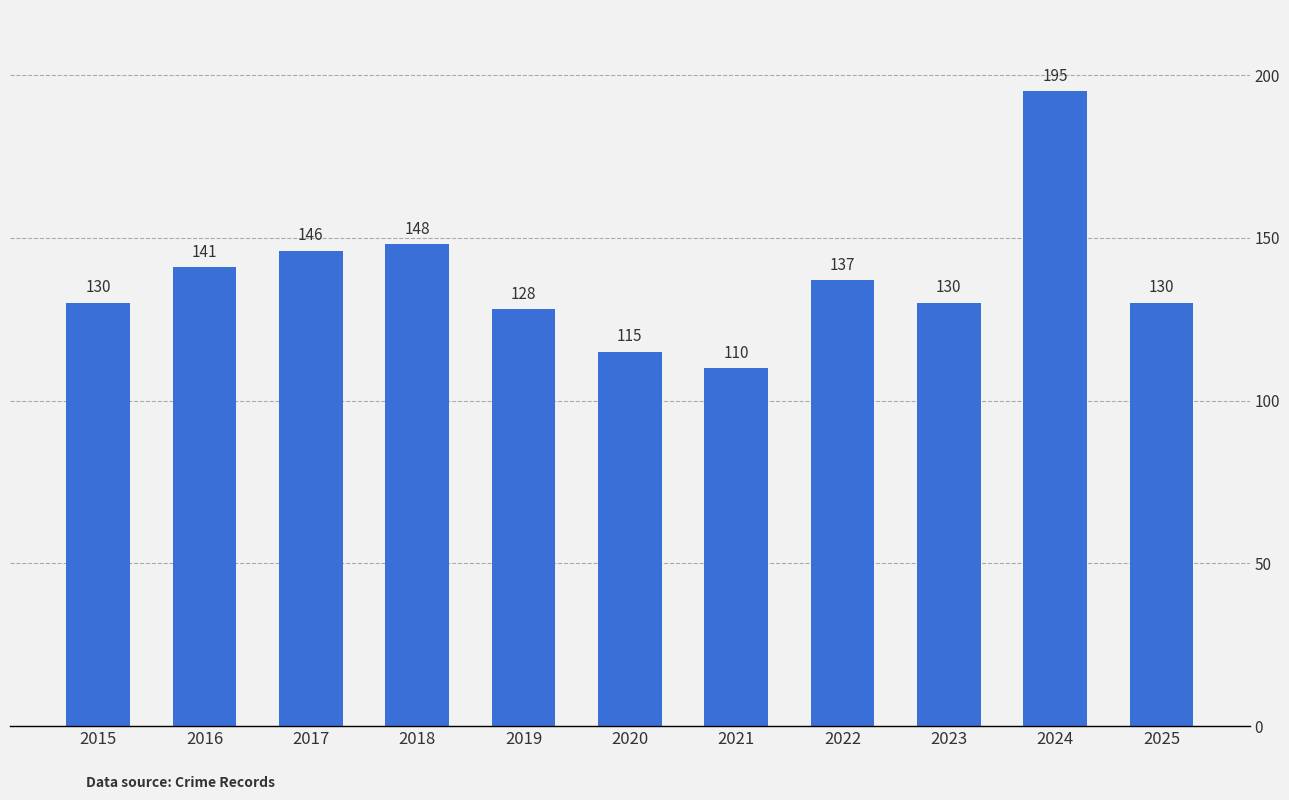

Where does the data first go above 130?

2016